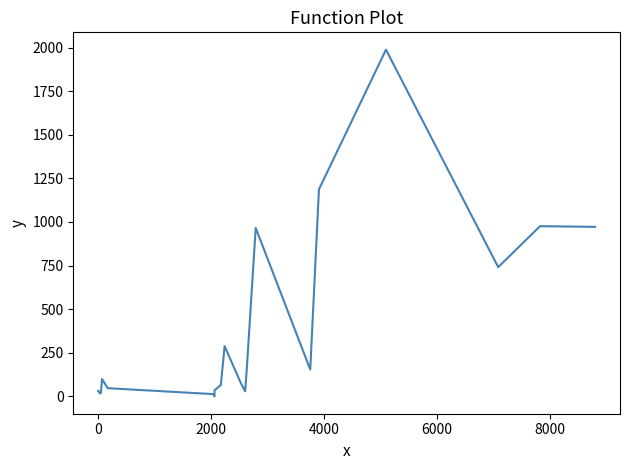

What is the maximum value shown in the chart?

1988